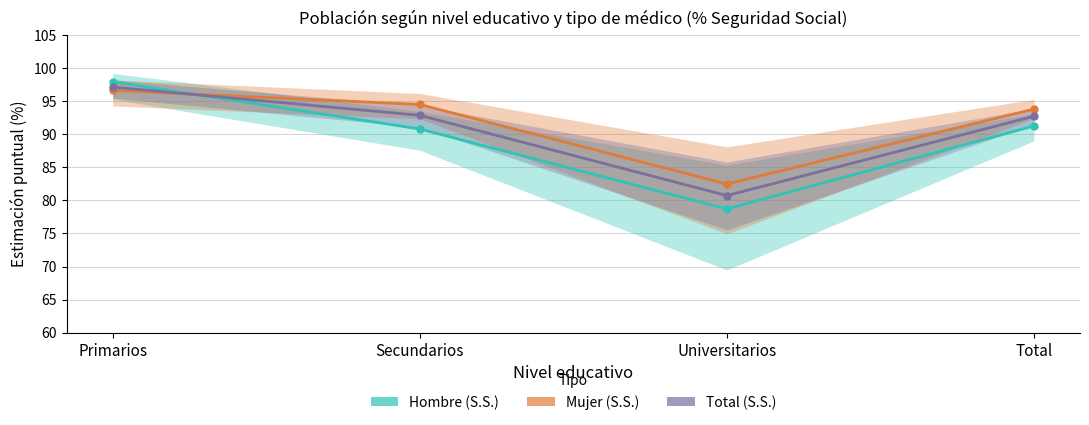

What position from the left is Secundarios?

2